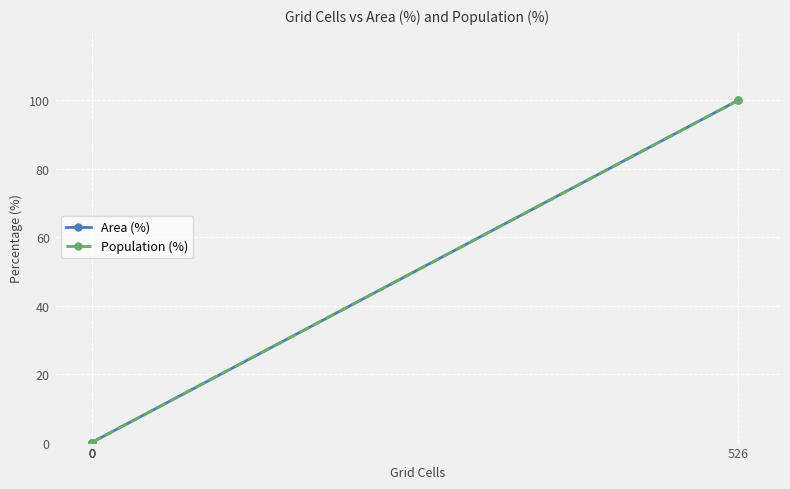

At which category is the sum across all series the highest?

526